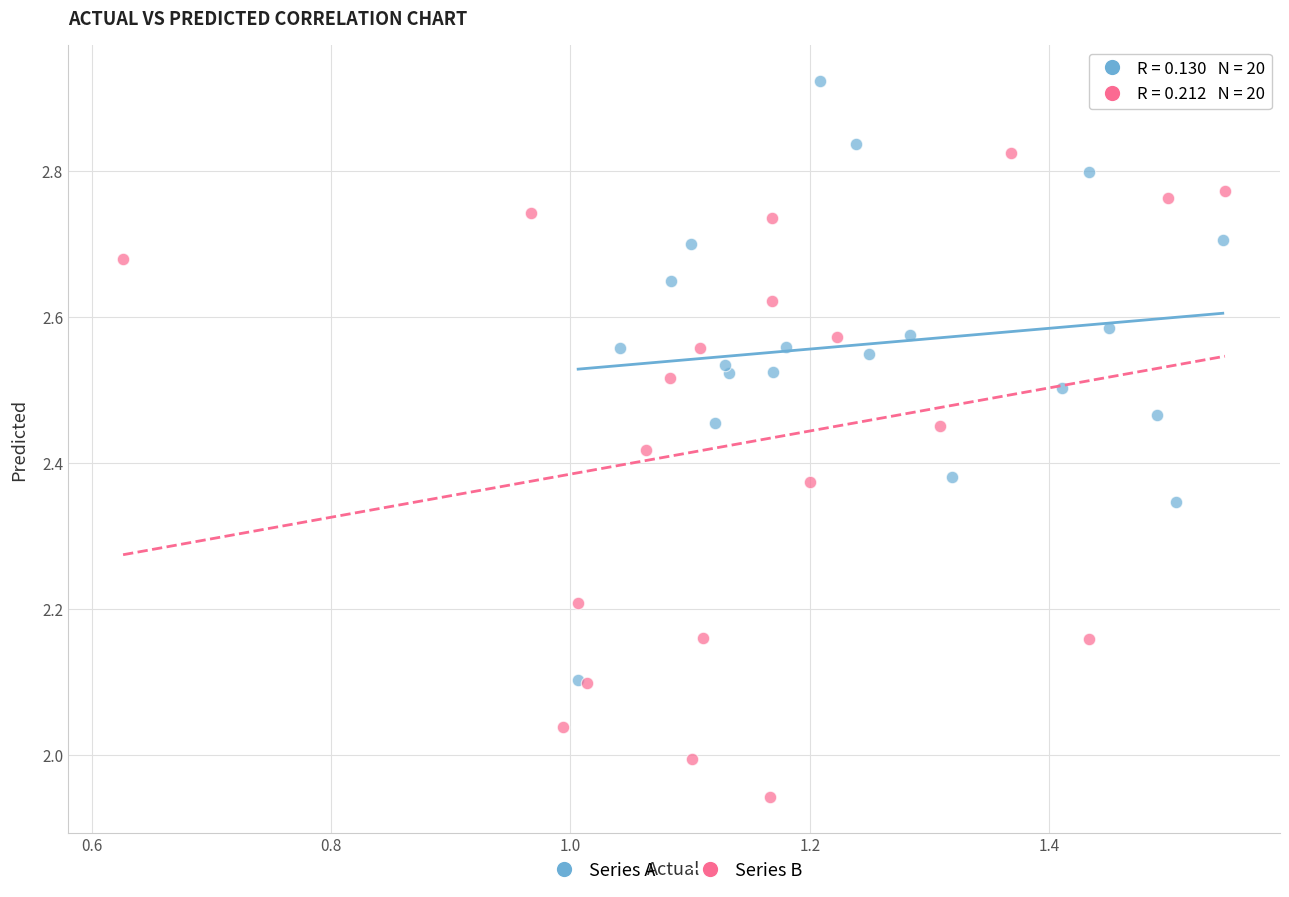

What are all the series names shown in the legend?

Series A, Series B